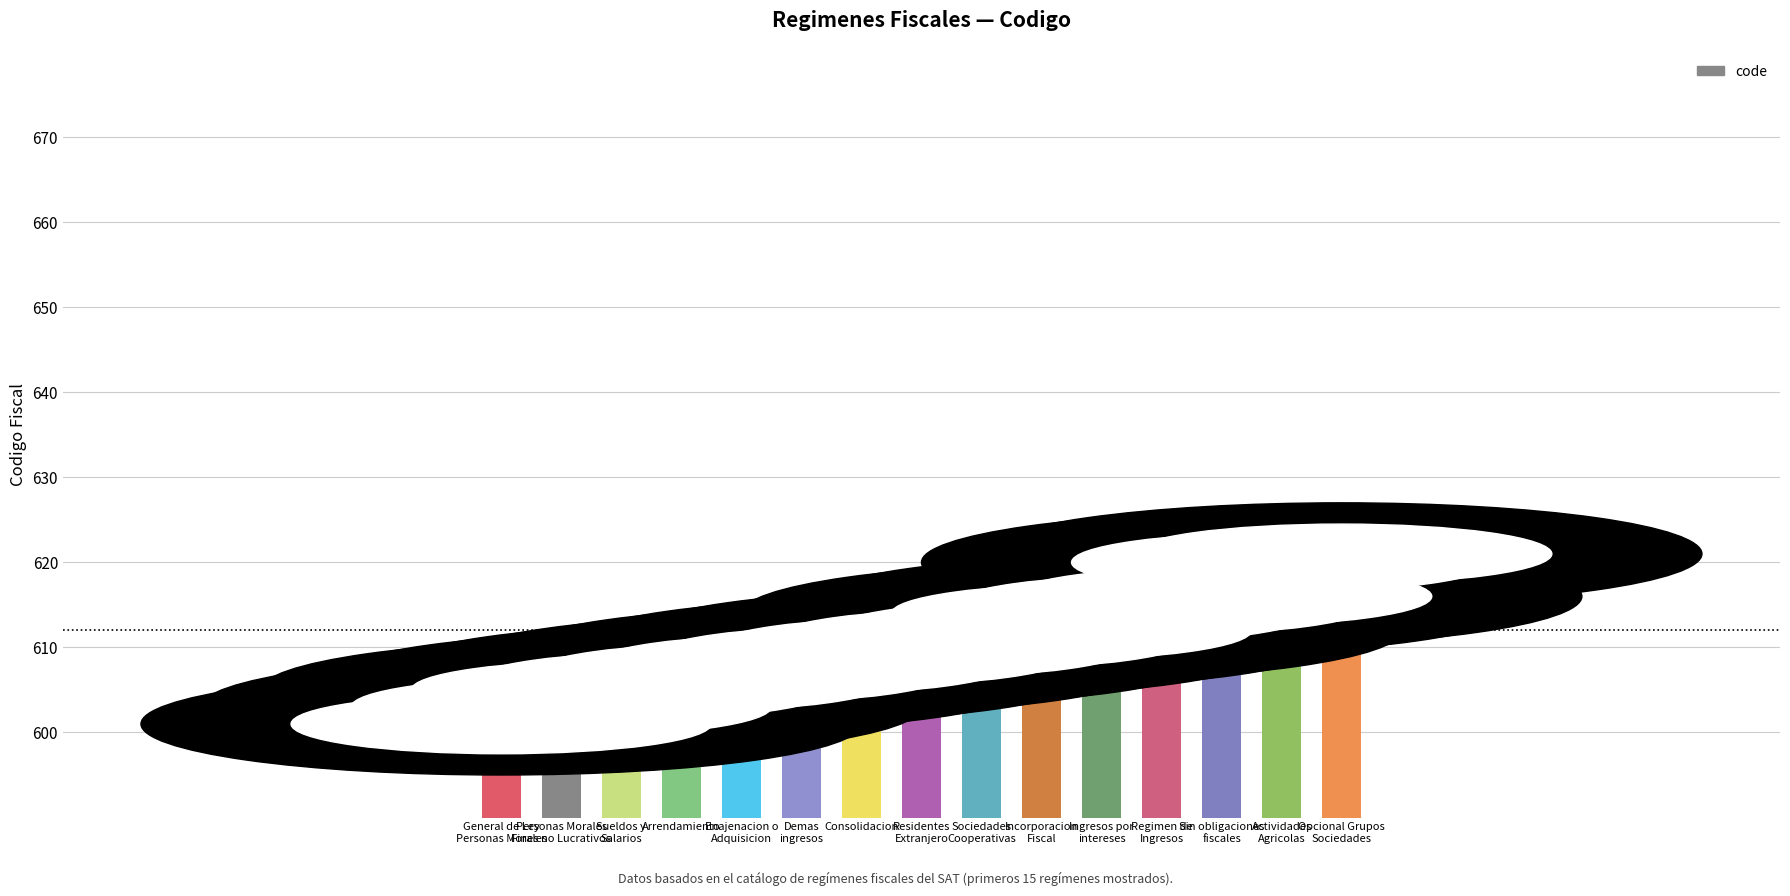

How many data points does each series have?

15